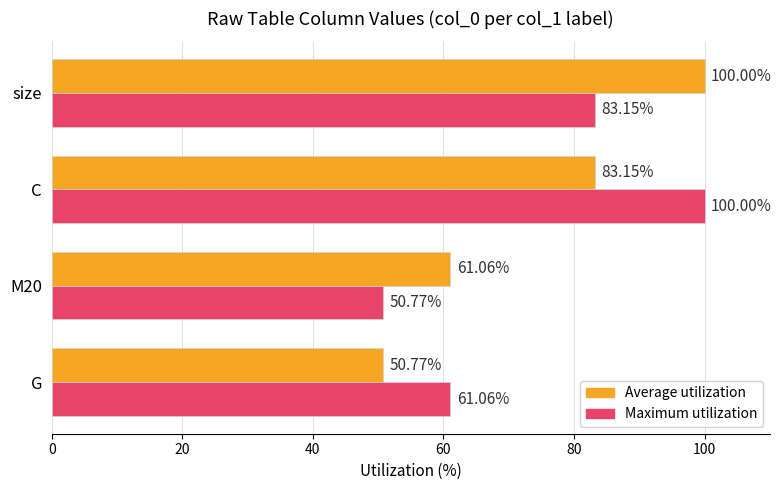

Rank the series at C from lowest to highest value.

Average utilization, Maximum utilization